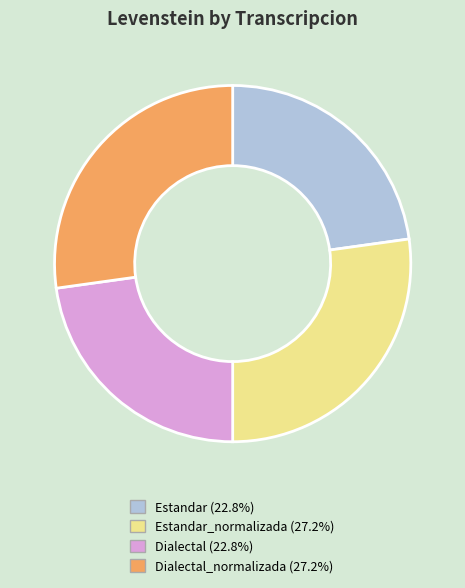

Does any single category account for the majority?

No